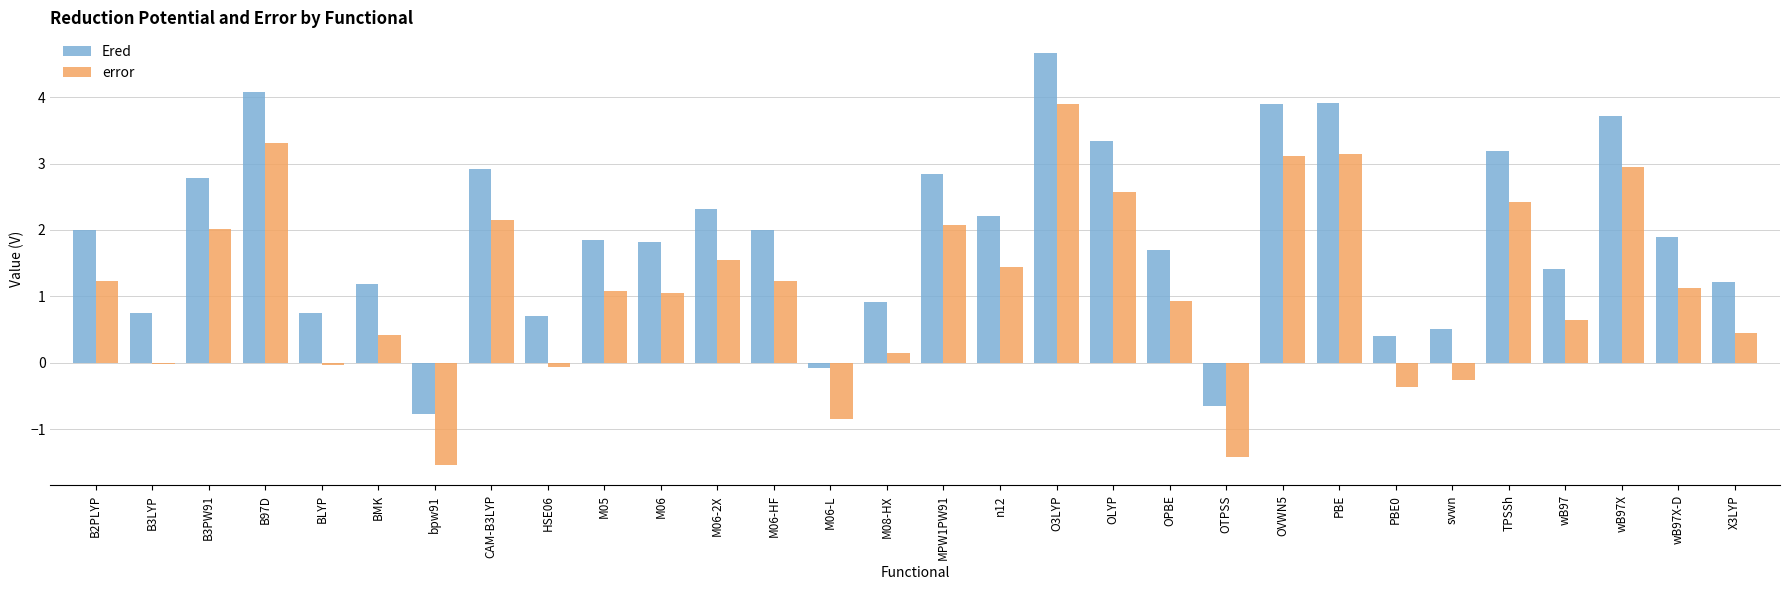

At which category does the chart reach its peak across all series?

O3LYP